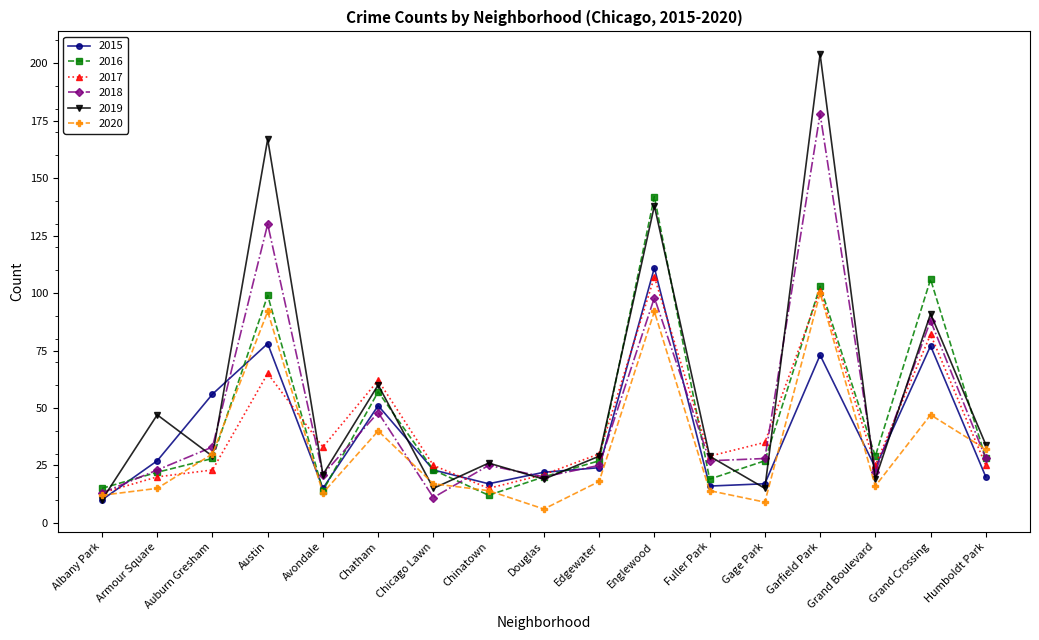

Reading right to left, what are all the values shown in this chart?

2015: Humboldt Park=20	Grand Crossing=77	Grand Boulevard=24	Garfield Park=73	Gage Park=17	Fuller Park=16	Englewood=111	Edgewater=24	Douglas=22	Chinatown=17	Chicago Lawn=23	Chatham=51	Avondale=15	Austin=78	Auburn Gresham=56	Armour Square=27	Albany Park=10
2016: Humboldt Park=28	Grand Crossing=106	Grand Boulevard=29	Garfield Park=103	Gage Park=27	Fuller Park=19	Englewood=142	Edgewater=27	Douglas=20	Chinatown=12	Chicago Lawn=23	Chatham=57	Avondale=14	Austin=99	Auburn Gresham=28	Armour Square=22	Albany Park=15
2017: Humboldt Park=25	Grand Crossing=82	Grand Boulevard=25	Garfield Park=101	Gage Park=35	Fuller Park=29	Englewood=107	Edgewater=30	Douglas=21	Chinatown=15	Chicago Lawn=25	Chatham=62	Avondale=33	Austin=65	Auburn Gresham=23	Armour Square=20	Albany Park=13
2018: Humboldt Park=28	Grand Crossing=88	Grand Boulevard=22	Garfield Park=178	Gage Park=28	Fuller Park=27	Englewood=98	Edgewater=25	Douglas=20	Chinatown=25	Chicago Lawn=11	Chatham=48	Avondale=21	Austin=130	Auburn Gresham=33	Armour Square=23	Albany Park=13
2019: Humboldt Park=34	Grand Crossing=91	Grand Boulevard=19	Garfield Park=204	Gage Park=15	Fuller Park=29	Englewood=138	Edgewater=29	Douglas=19	Chinatown=26	Chicago Lawn=15	Chatham=60	Avondale=21	Austin=167	Auburn Gresham=29	Armour Square=47	Albany Park=10
2020: Humboldt Park=32	Grand Crossing=47	Grand Boulevard=16	Garfield Park=100	Gage Park=9	Fuller Park=14	Englewood=92	Edgewater=18	Douglas=6	Chinatown=14	Chicago Lawn=17	Chatham=40	Avondale=13	Austin=92	Auburn Gresham=30	Armour Square=15	Albany Park=12